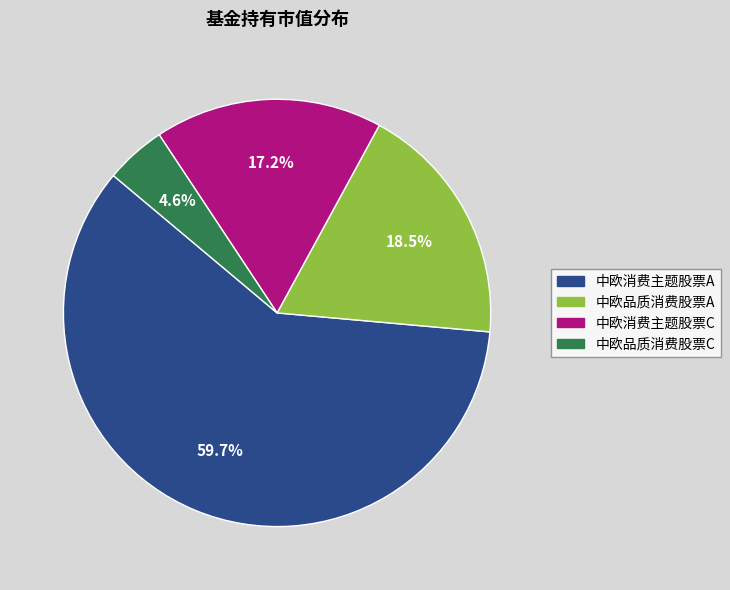

Which slice represents more than half of the pie?

中欧消费主题股票A